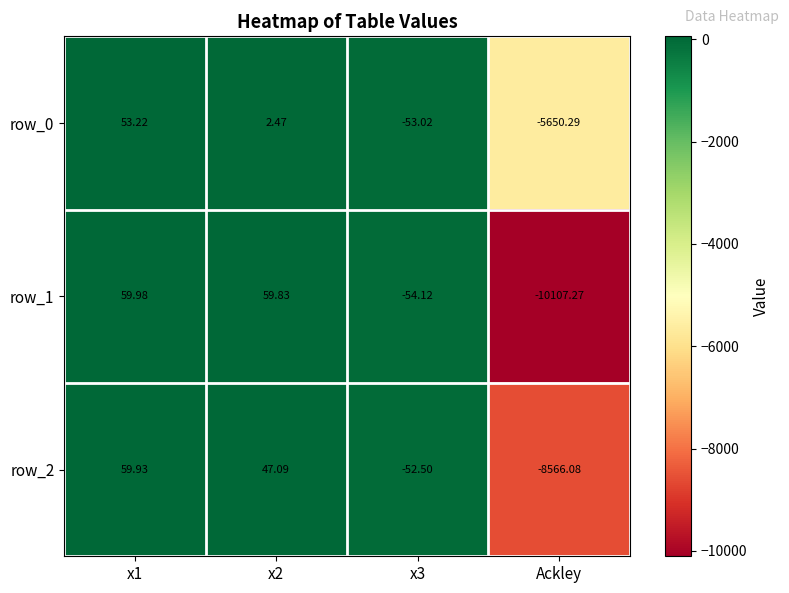

Is the value of row_2 at Ackley greater than the value of row_1 at Ackley?

Yes